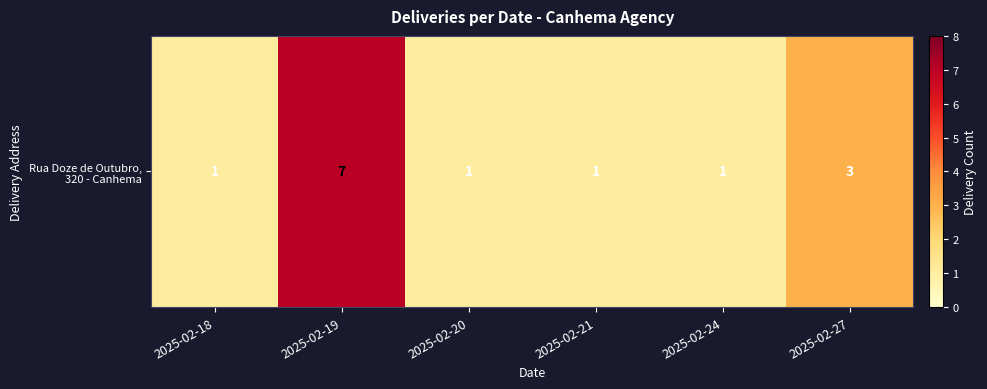

List the labels in order of value, largest first.

2025-02-19, 2025-02-27, 2025-02-18, 2025-02-20, 2025-02-21, 2025-02-24